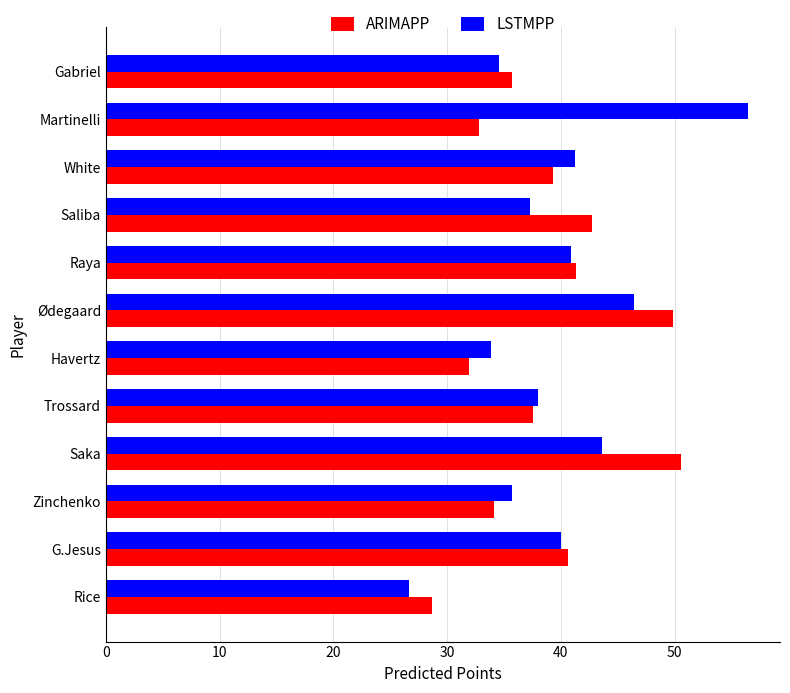

Which series has the largest range (max minus min)?

LSTMPP